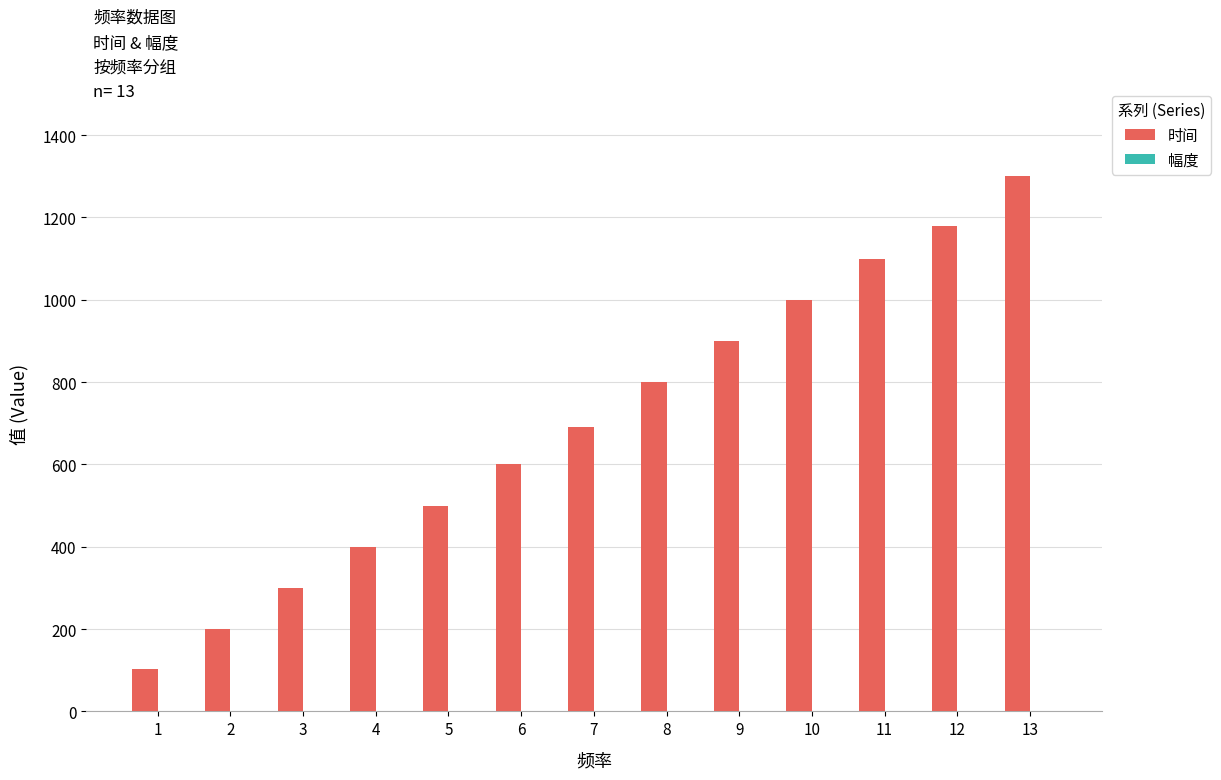

Which series changed the most between 1 and 4?

时间